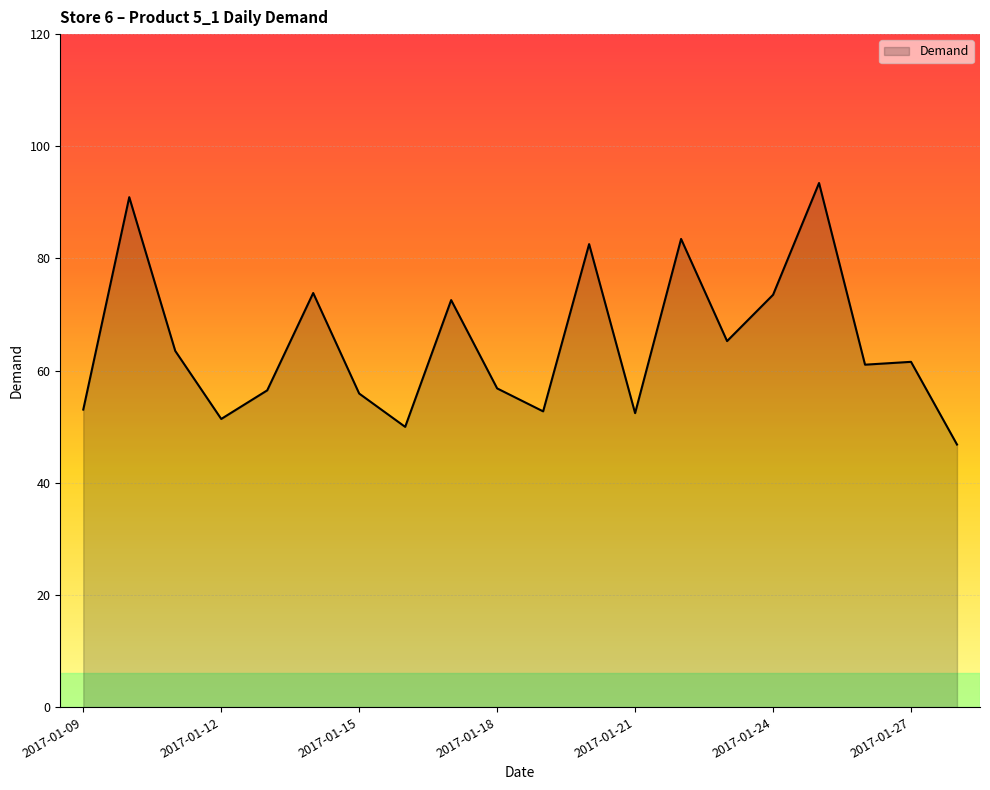

What is the difference between the maximum and minimum values?

46.6